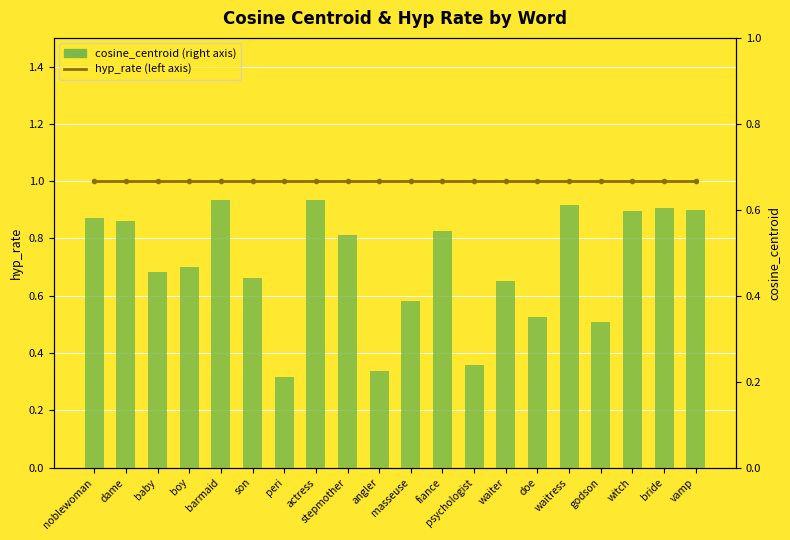

Reading left to right, list all the values displayed in this chart.

hyp_rate (left axis): 1.0	1.0	1.0	1.0	1.0	1.0	1.0	1.0	1.0	1.0	1.0	1.0	1.0	1.0	1.0	1.0	1.0	1.0	1.0	1.0
cosine_centroid (right axis): 0.6	0.6	0.5	0.5	0.6	0.4	0.2	0.6	0.5	0.2	0.4	0.6	0.2	0.4	0.4	0.6	0.3	0.6	0.6	0.6